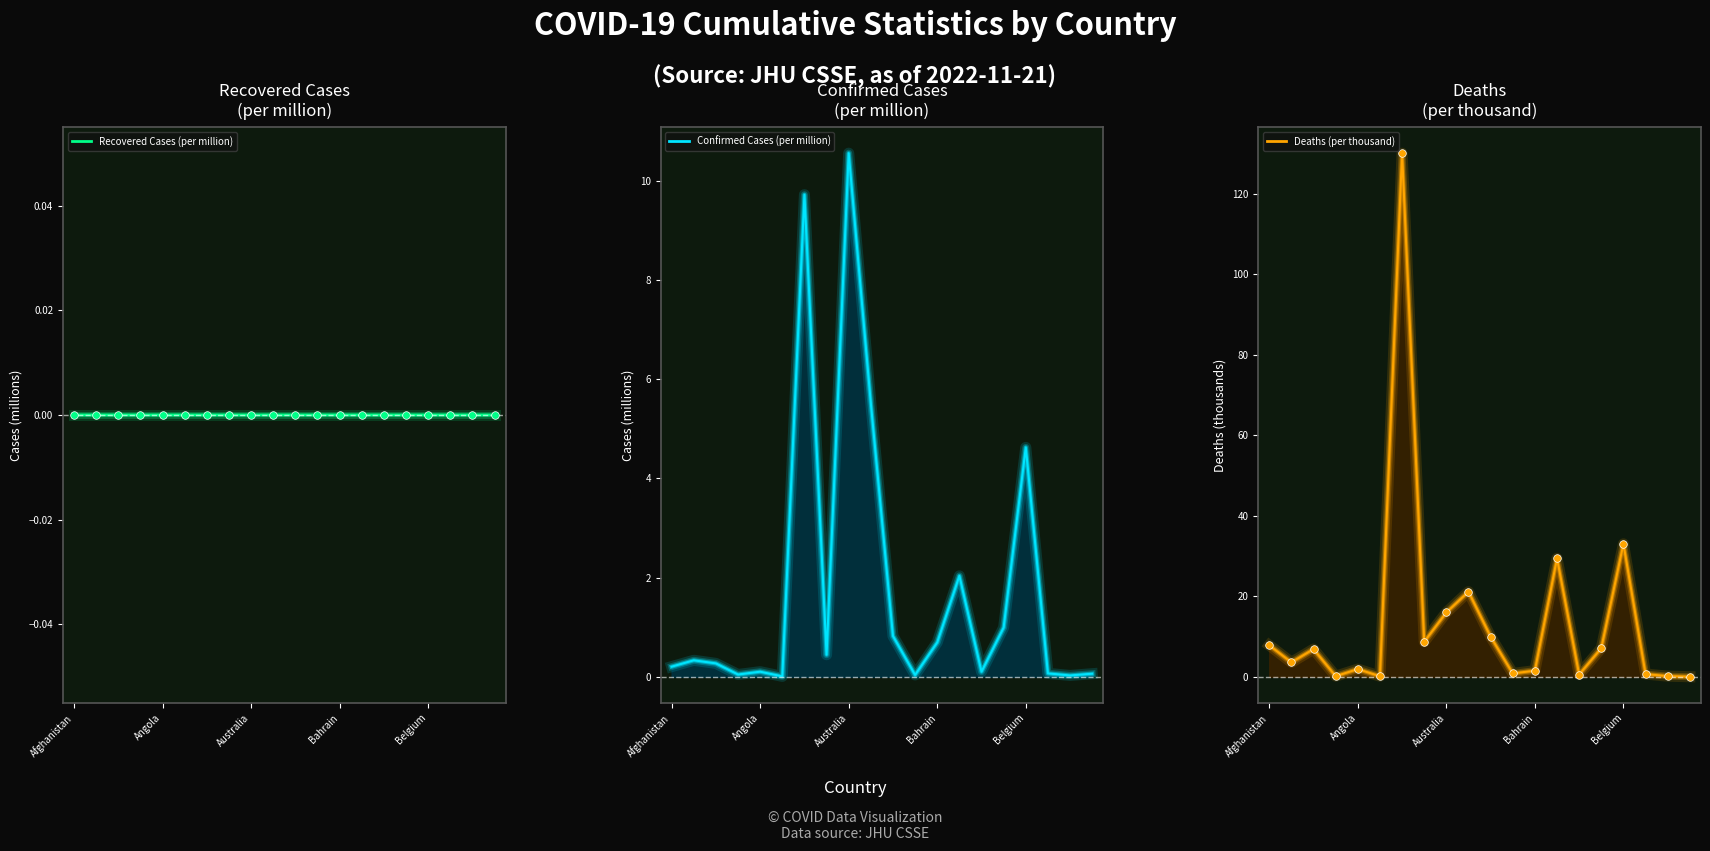

Which series has the largest Y range (max minus min)?

Deaths
(per thousand)